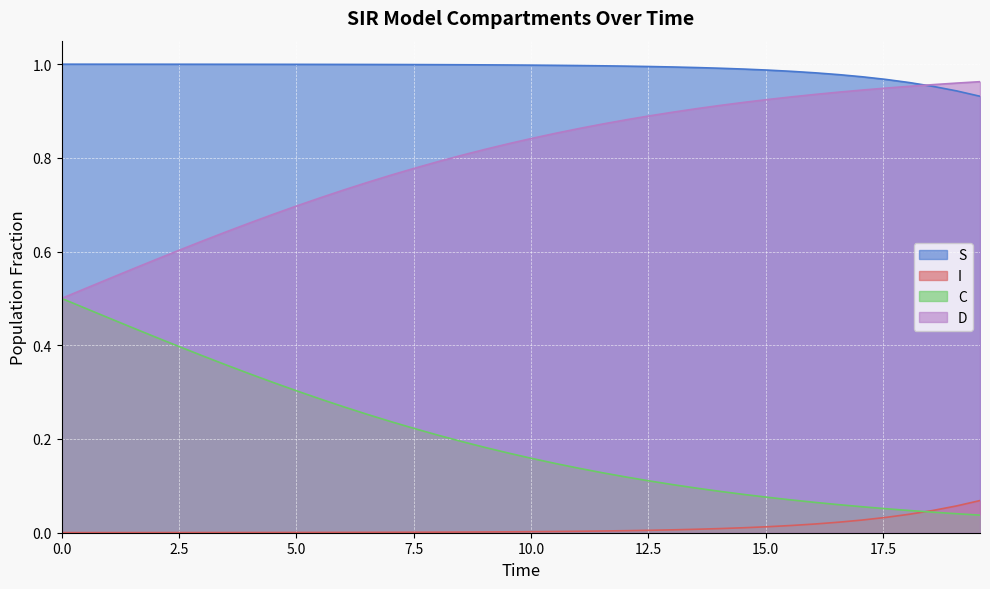

How many lines are shown in the chart?

4